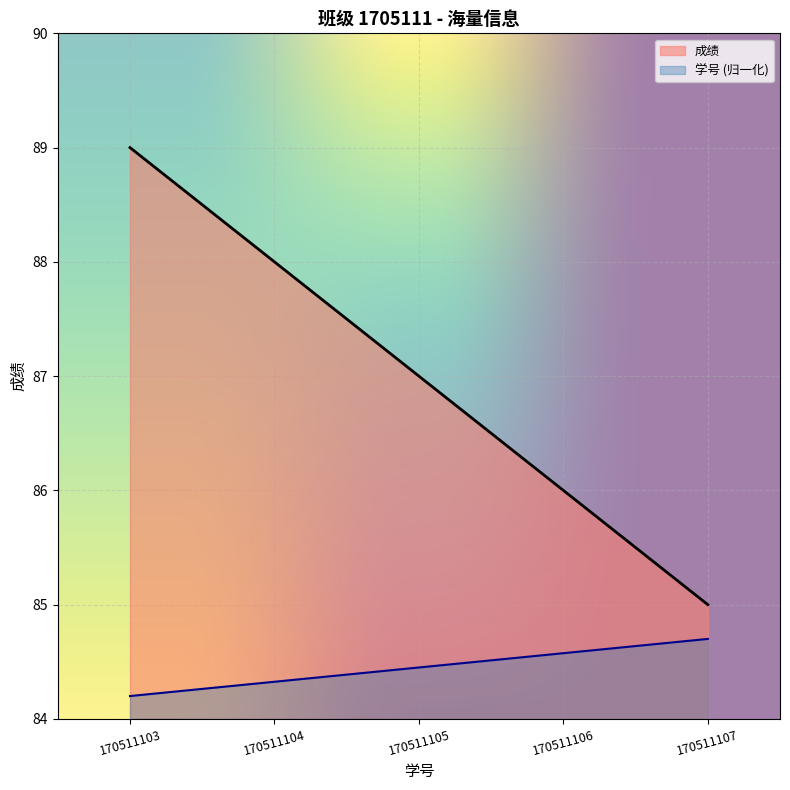

Rank the series at 170511106 from lowest to highest value.

学号 (归一化), 成绩